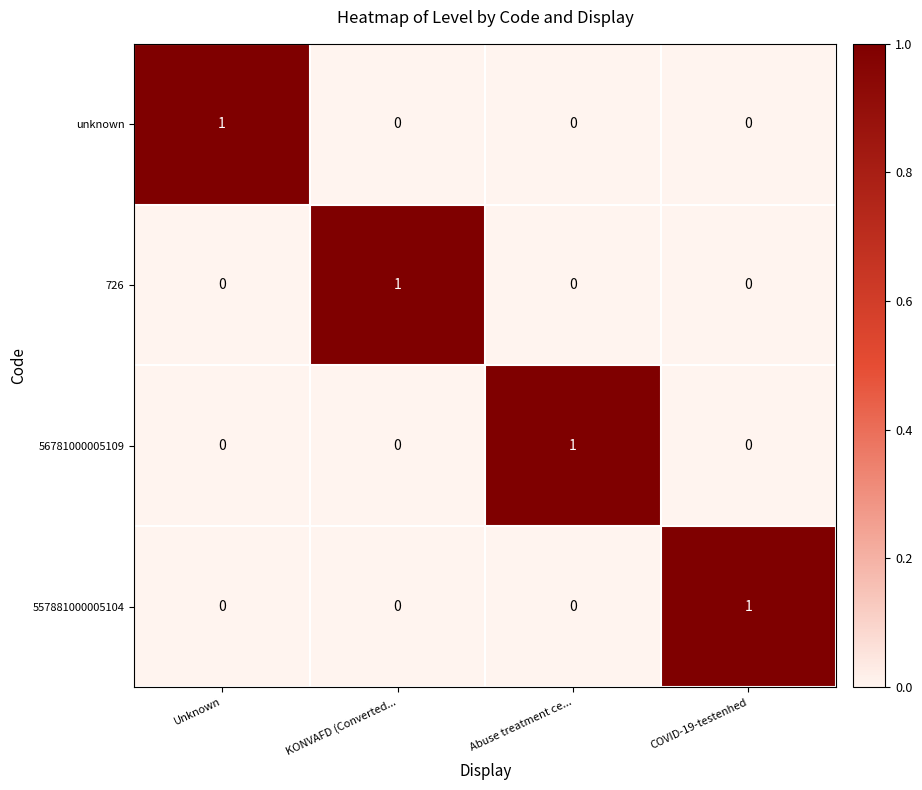

At how many categories does at least one series exceed 0?

4